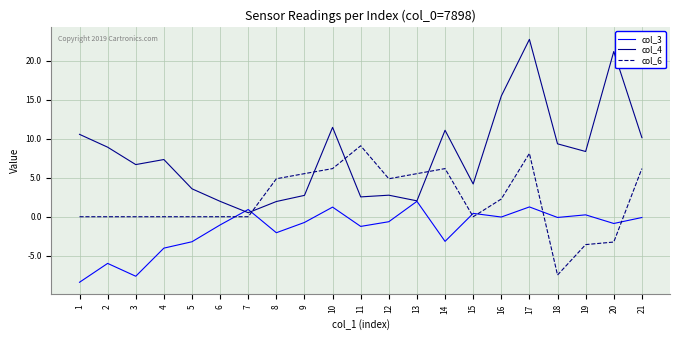

What is the difference between the maximum and minimum values in the col_6 series?

16.6